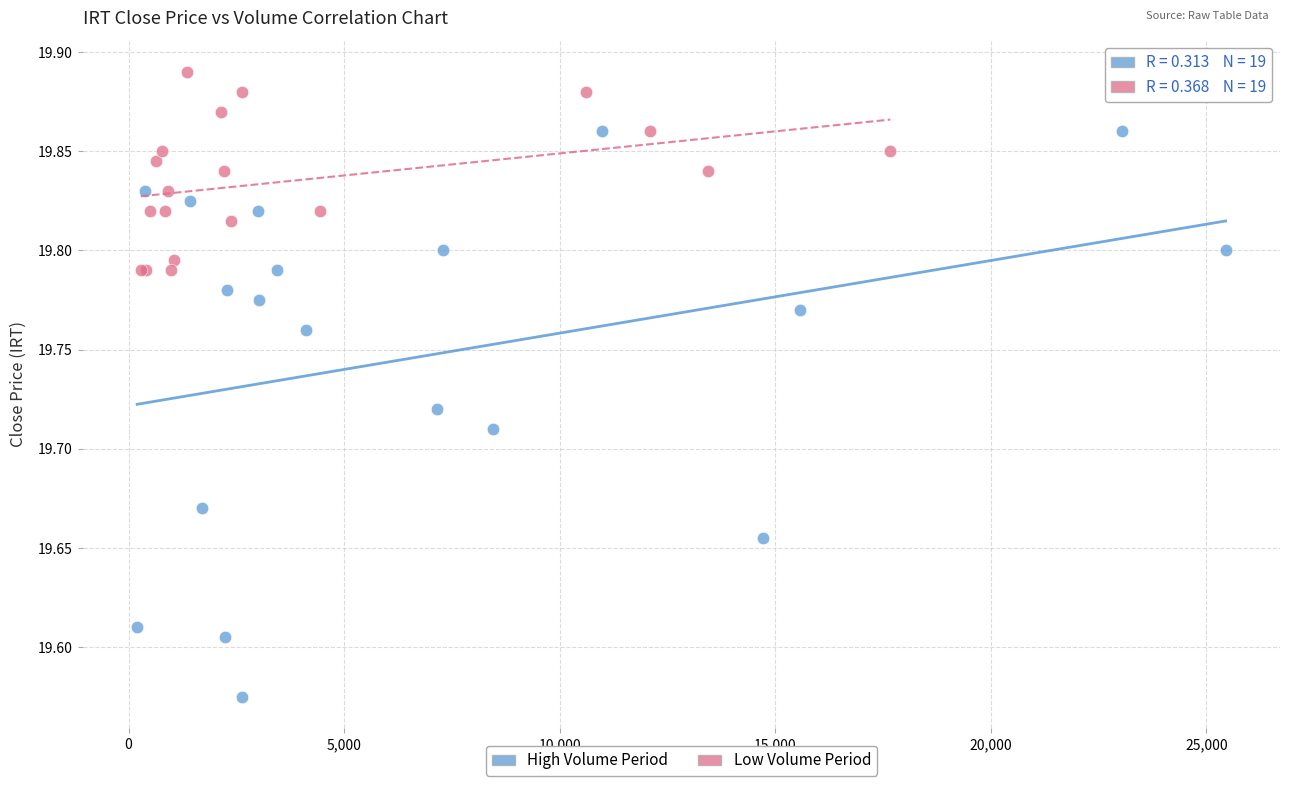

Which series contains the lowest Y value?

High Volume Period